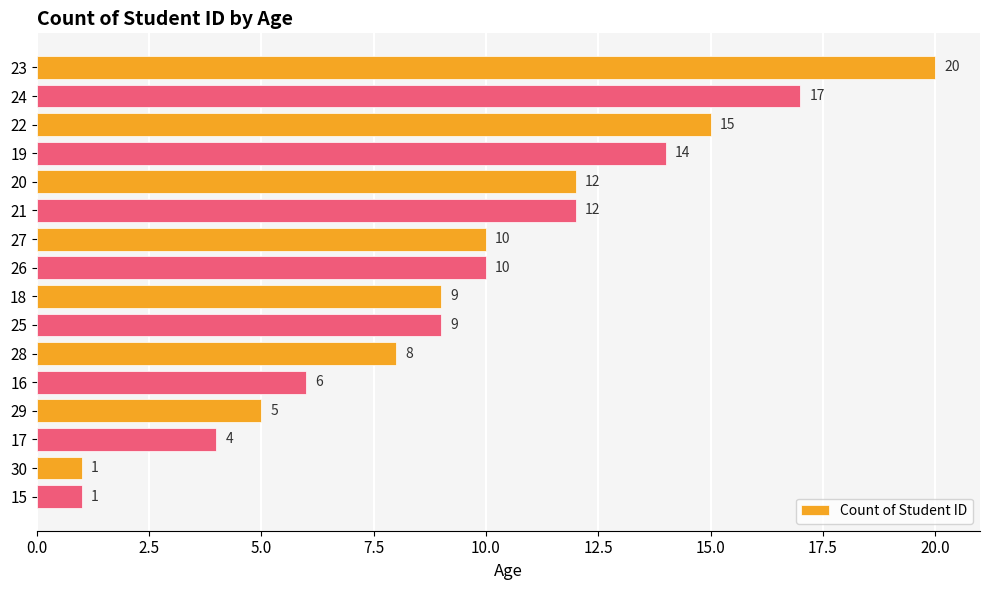

The chart shows a value of 4 at 20. True or false?

False